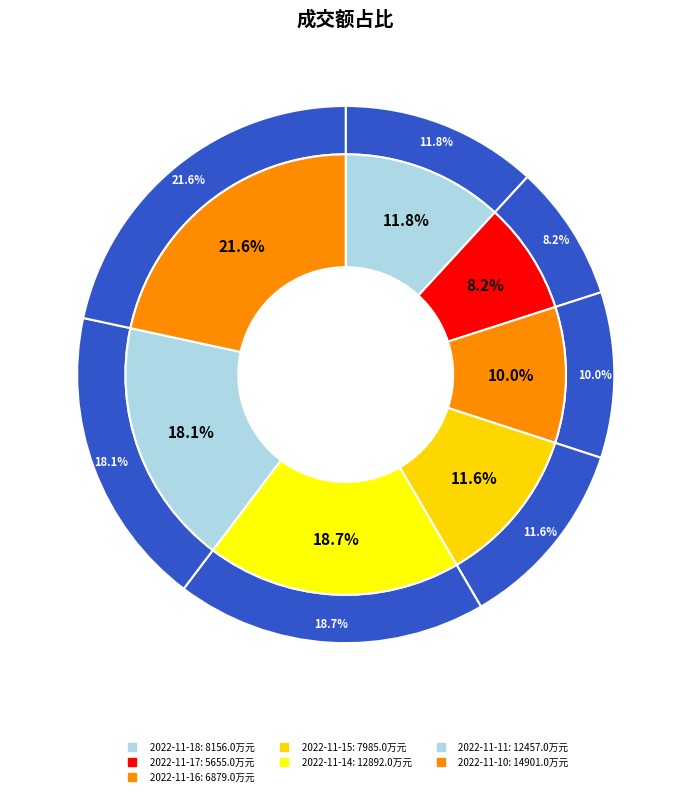

Which slice is the largest?

2022-11-10